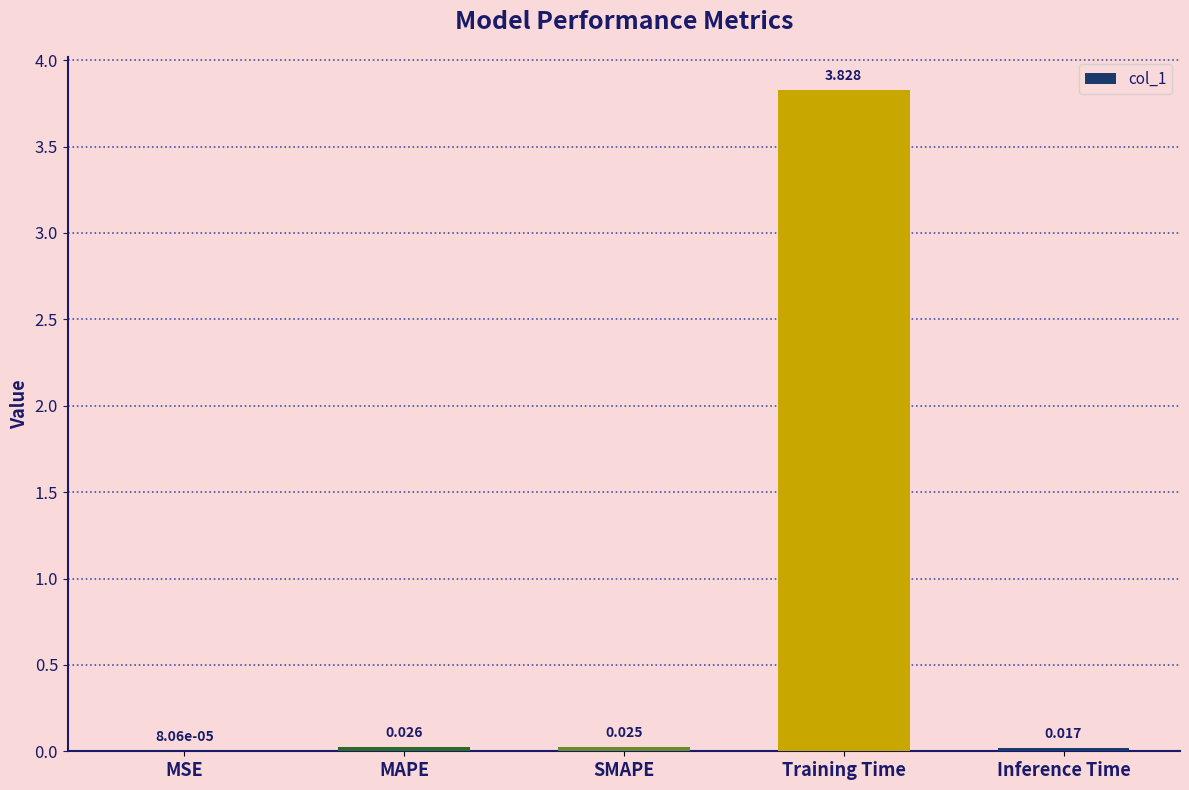

Does the chart contain stacked bars?

No